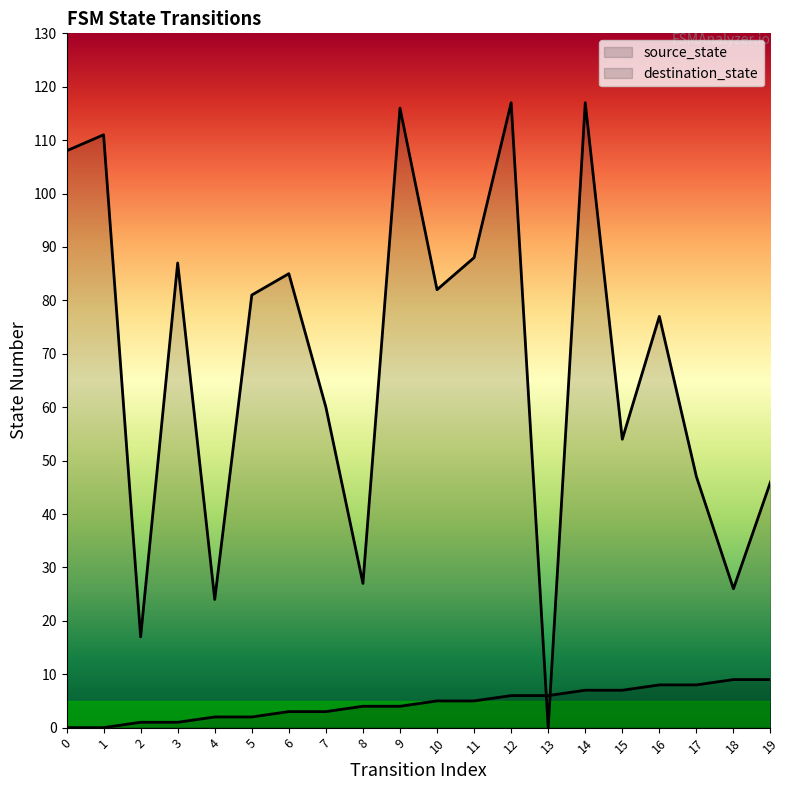

The destination_state series shows 81 at 5. True or false?

True